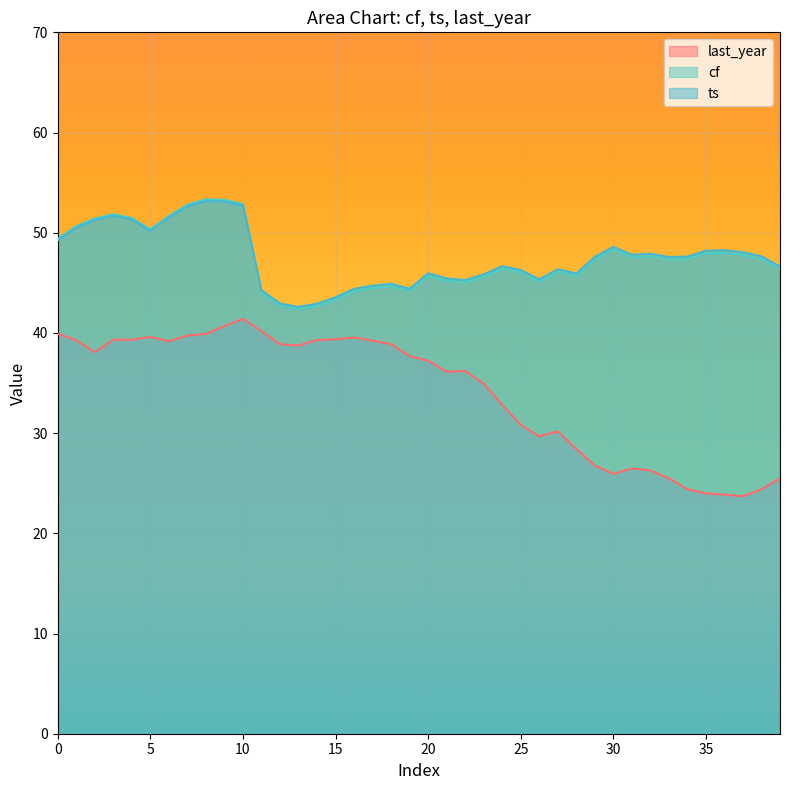

How many data points in cf are less than 47?

19